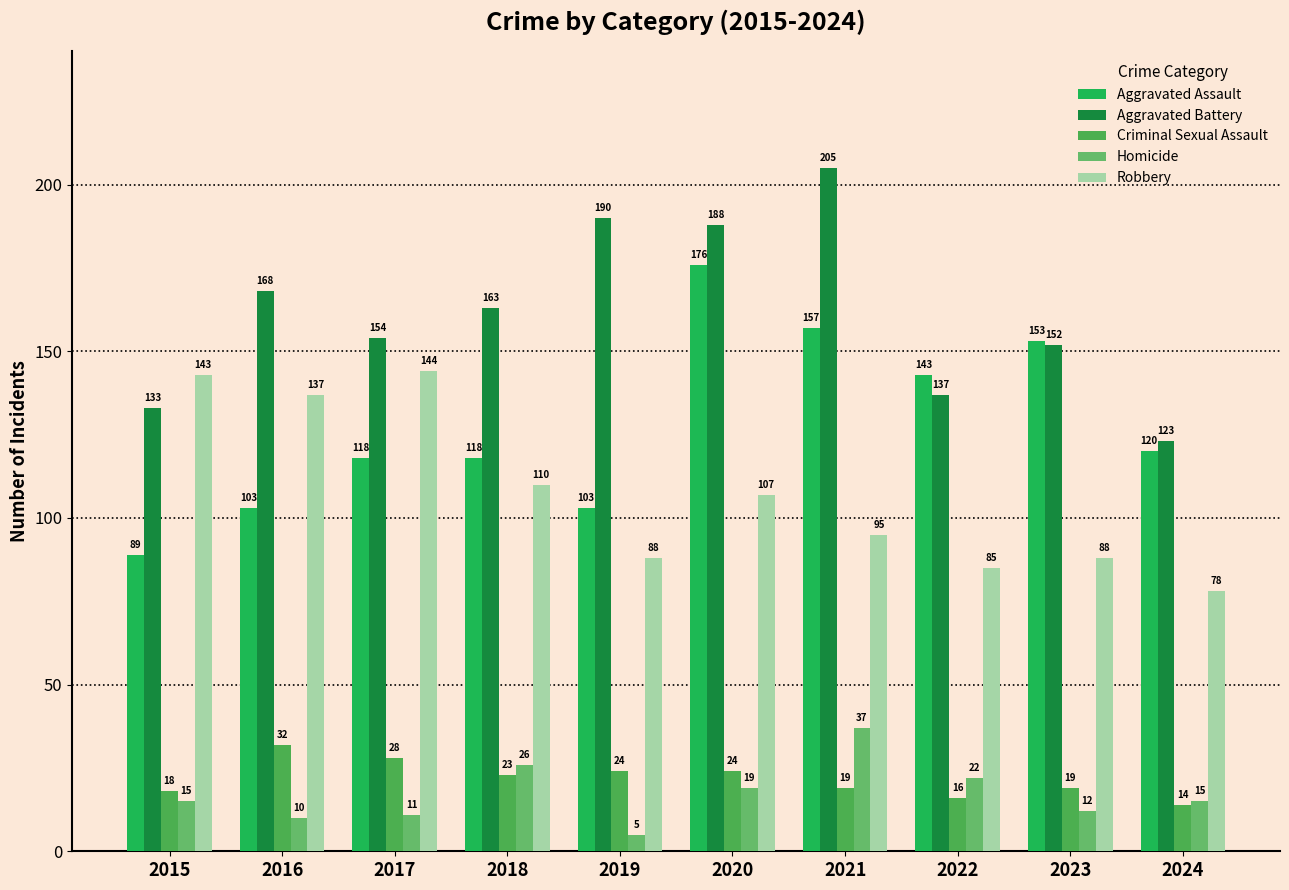

How many bars are there in total?

50